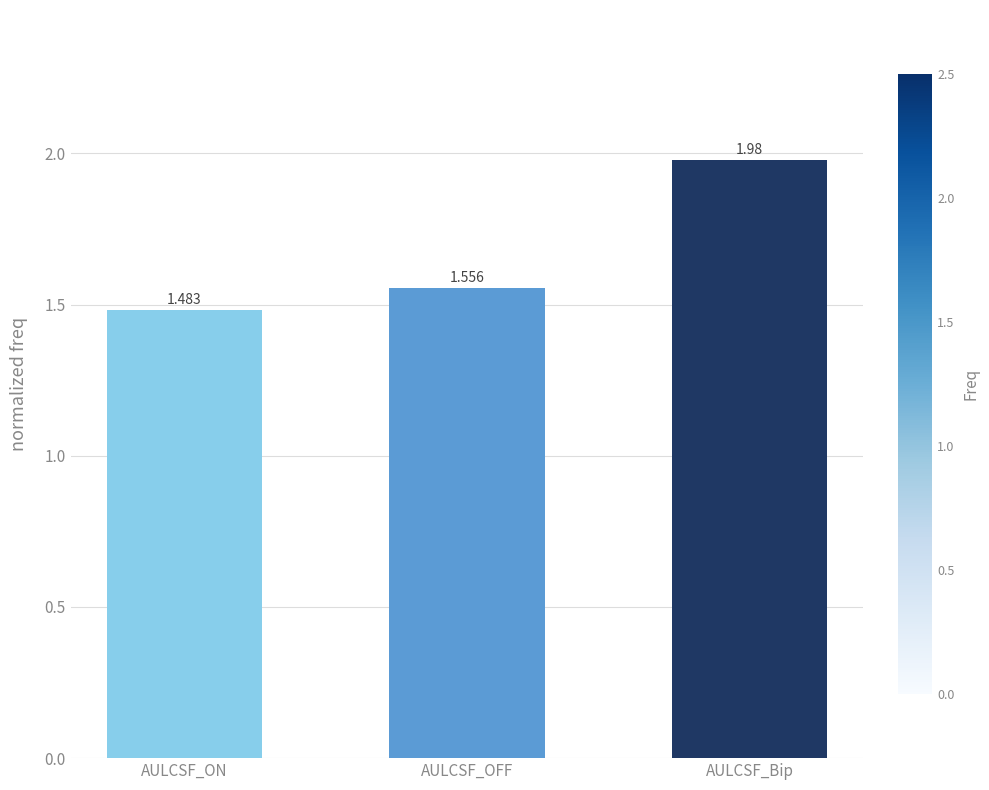

Rank the categories by value from lowest to highest.

AULCSF_ON, AULCSF_OFF, AULCSF_Bip